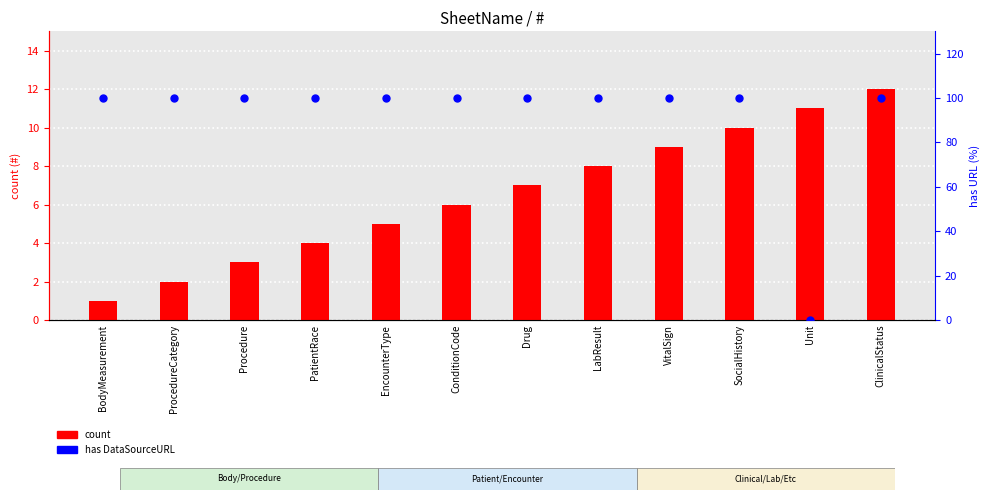

Which series reaches the minimum Y coordinate?

has DataSourceURL (100=yes)